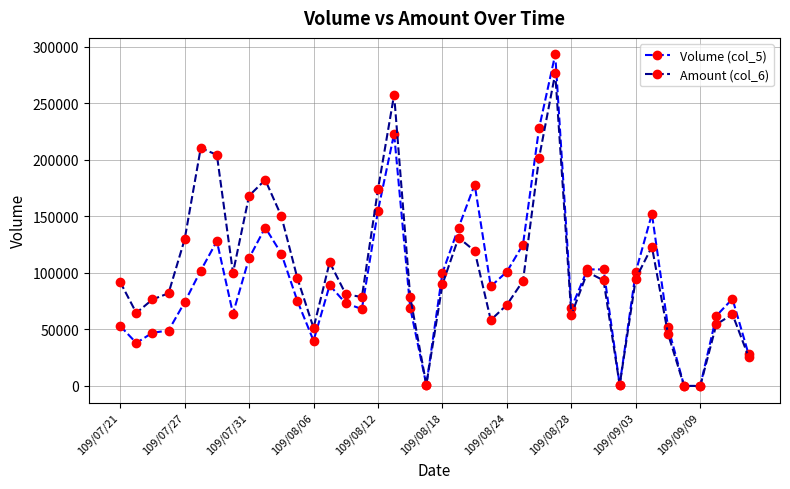

Which series has the widest spread of values?

Volume (col_5)